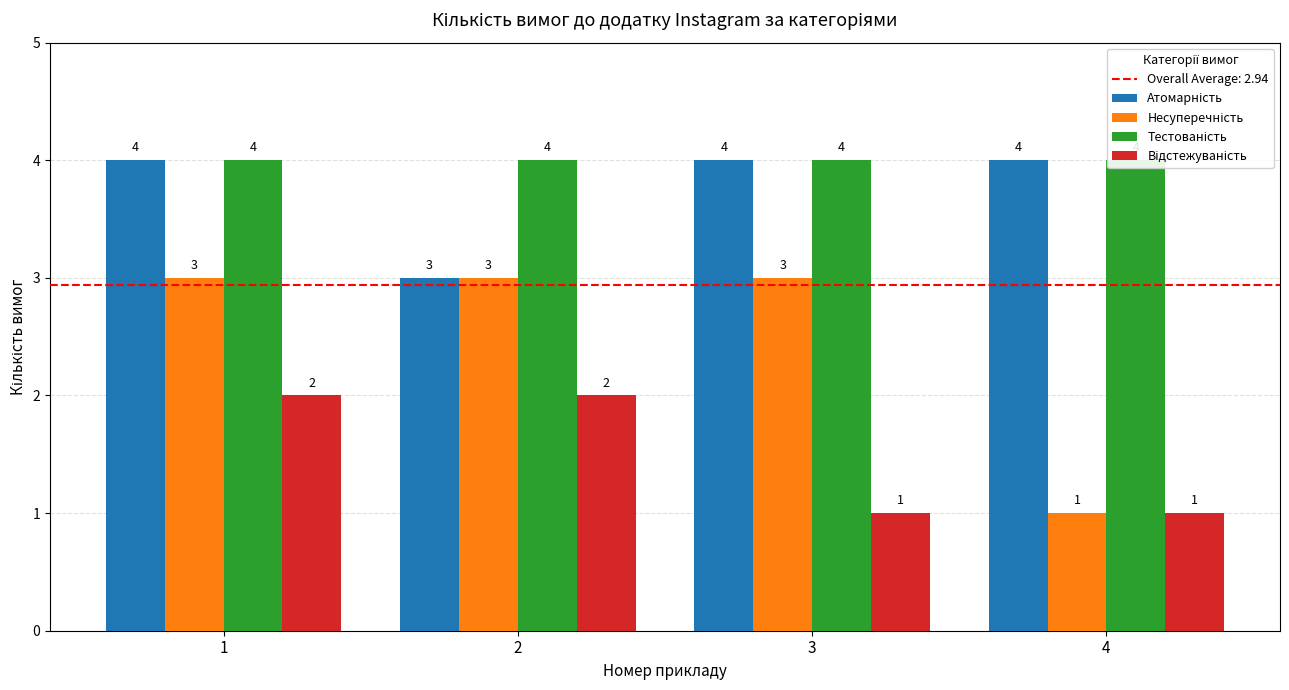

At which label is Атомарність closest to 3?

2